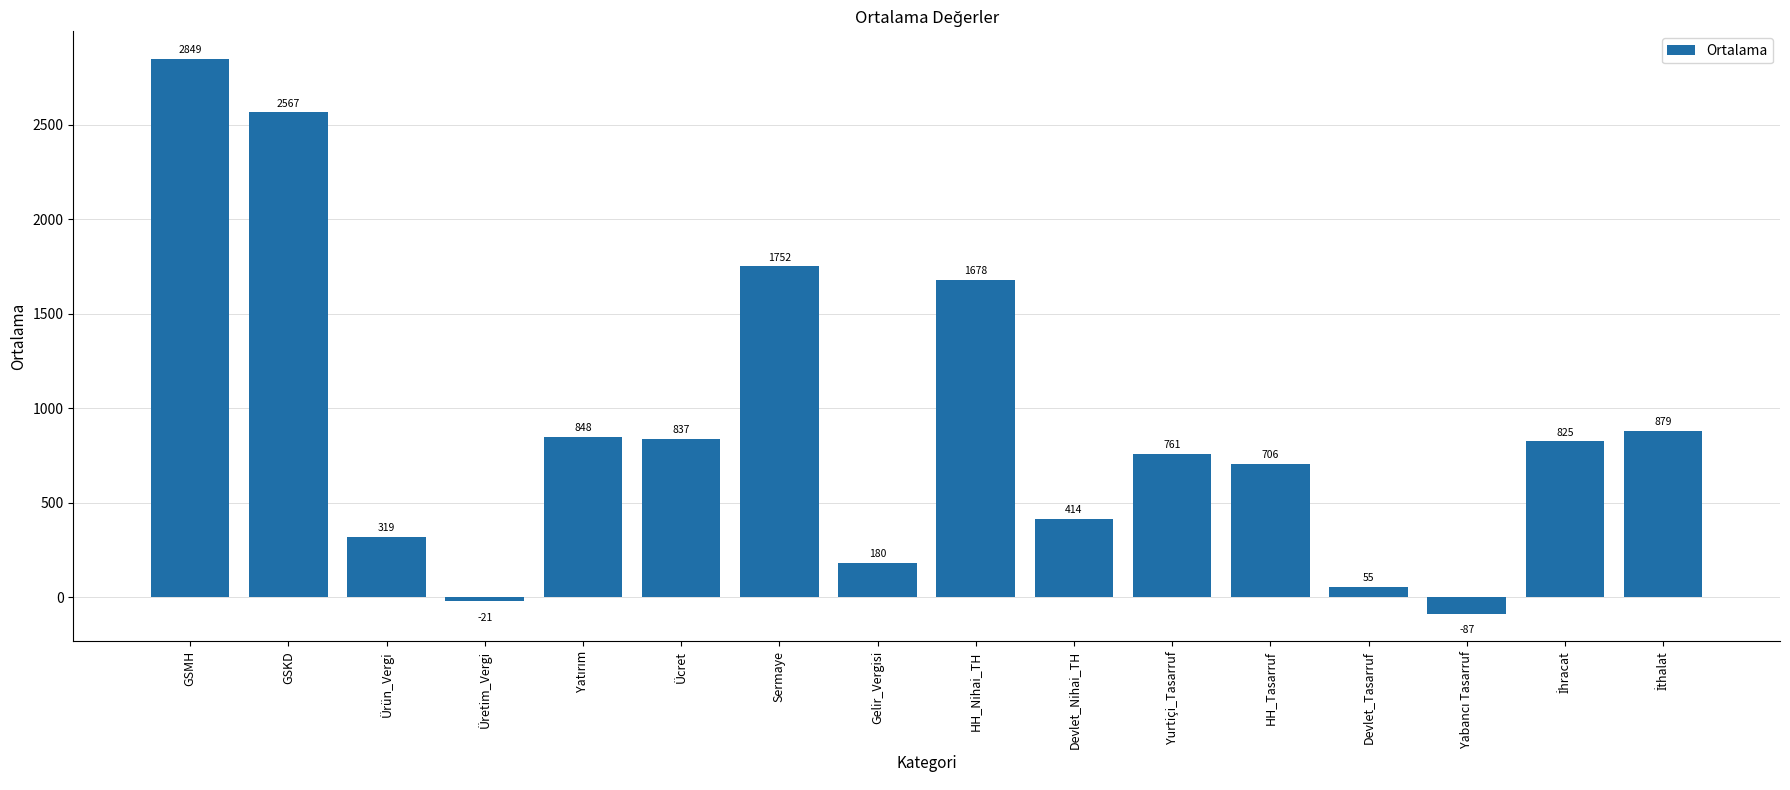

Read the value at Devlet_Nihai_TH.

414.2